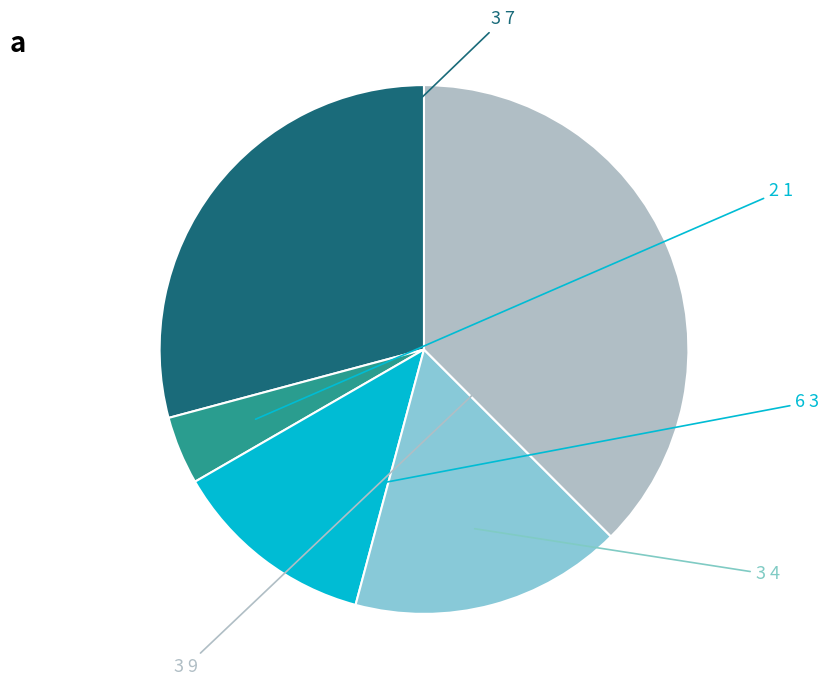

Count the number of slices in the pie.

5